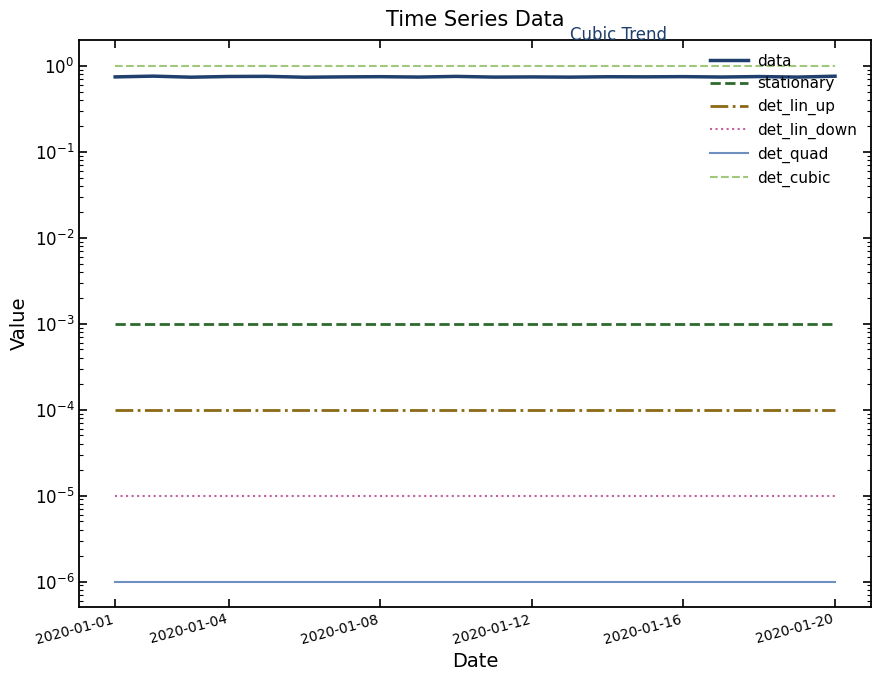

True or false: det_cubic and det_quad intersect in this chart.

False